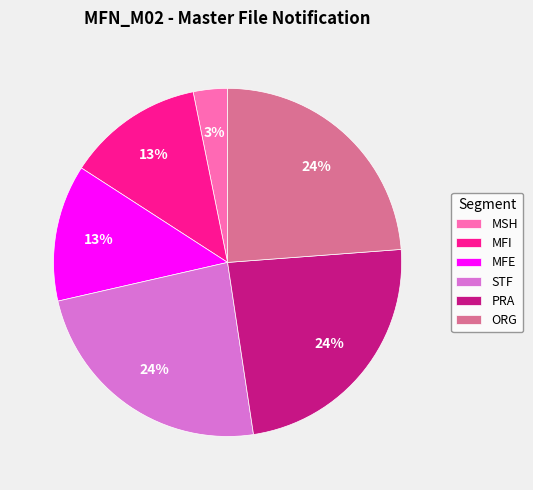

Is the sum of MSH and MFI greater than half?

No